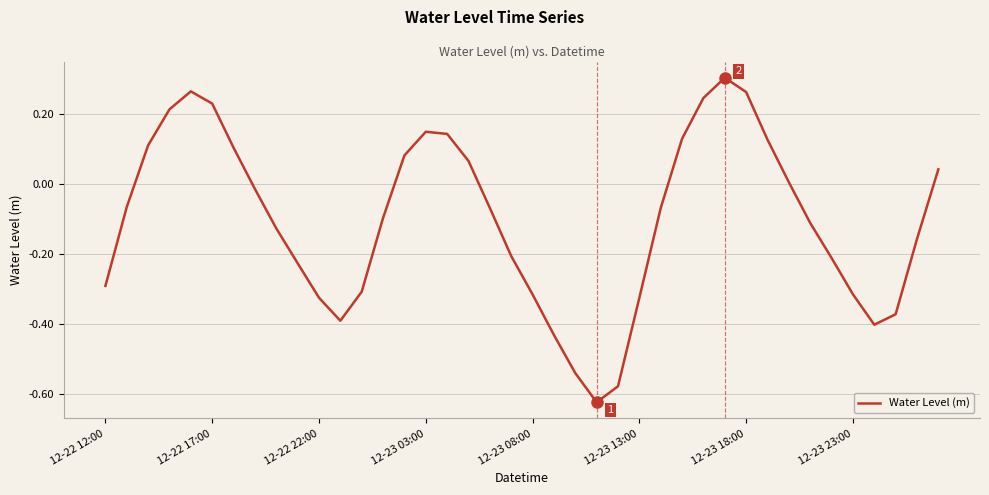

How many negative values are there?

24